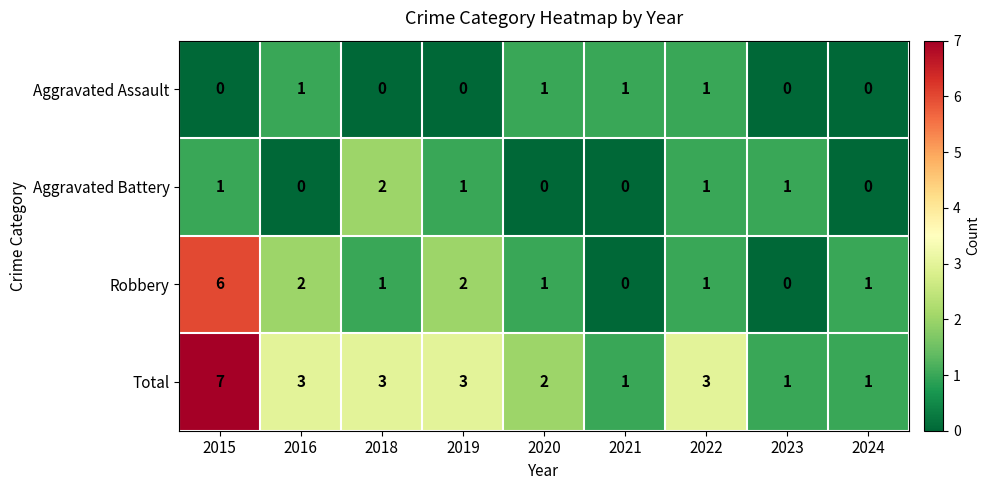

At which category is the sum across all series the highest?

2015